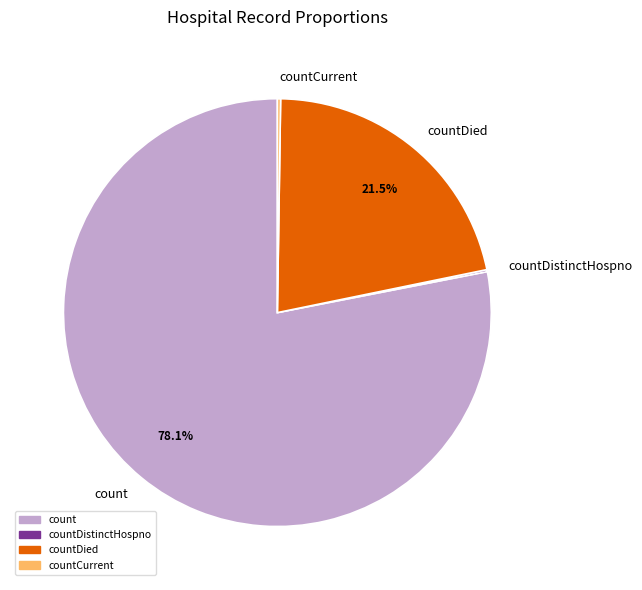

Does count represent more than half of the total?

Yes